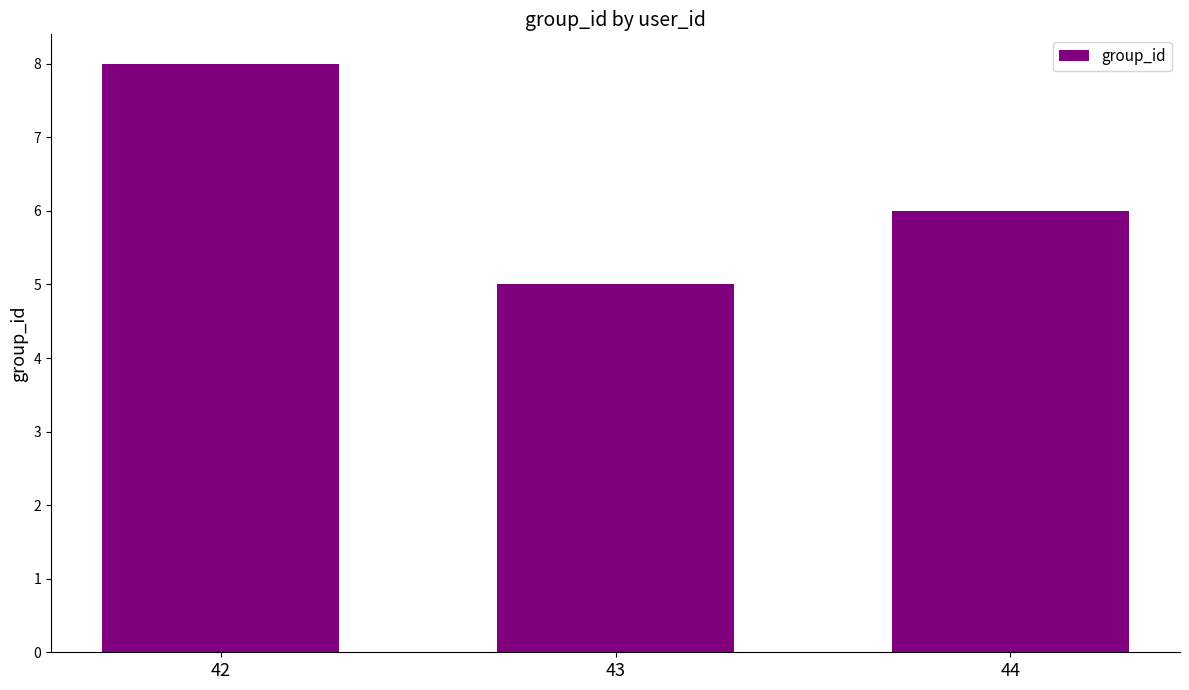

Rank the categories by value from lowest to highest.

43, 44, 42